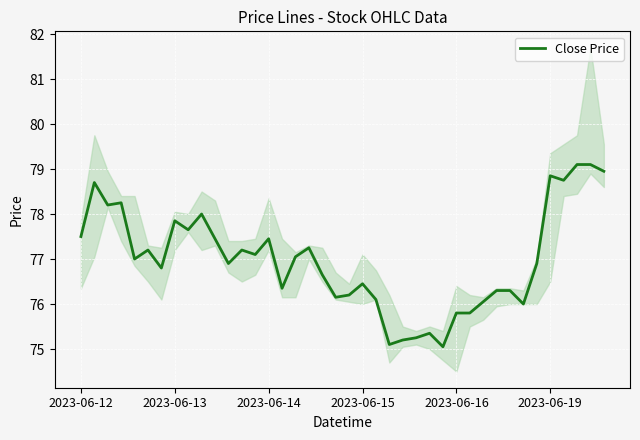

What is the value of the 3rd point from the left?

78.2